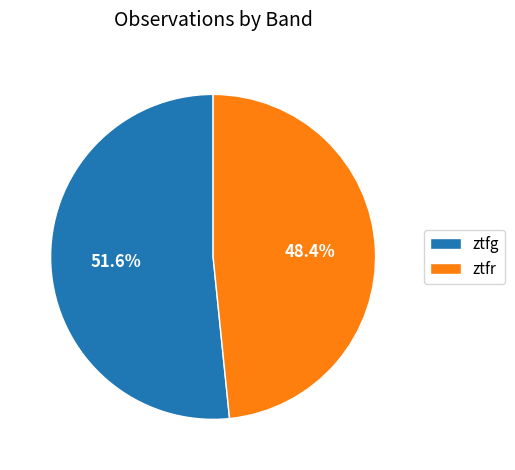

True or false: ztfr accounts for 63% of the total.

False